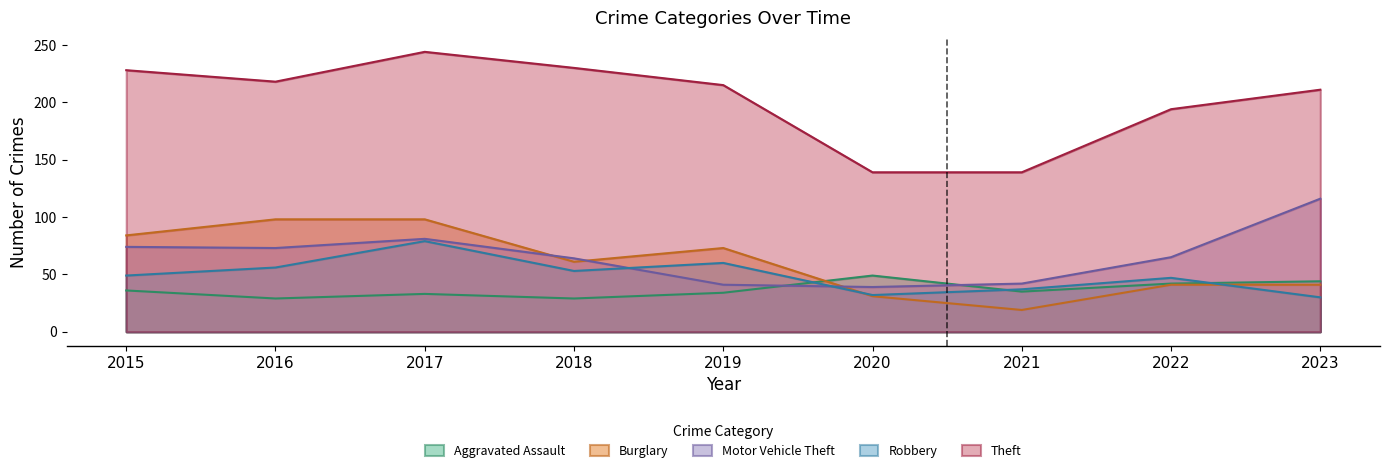

At which category does Burglary reach its first local peak?

2019